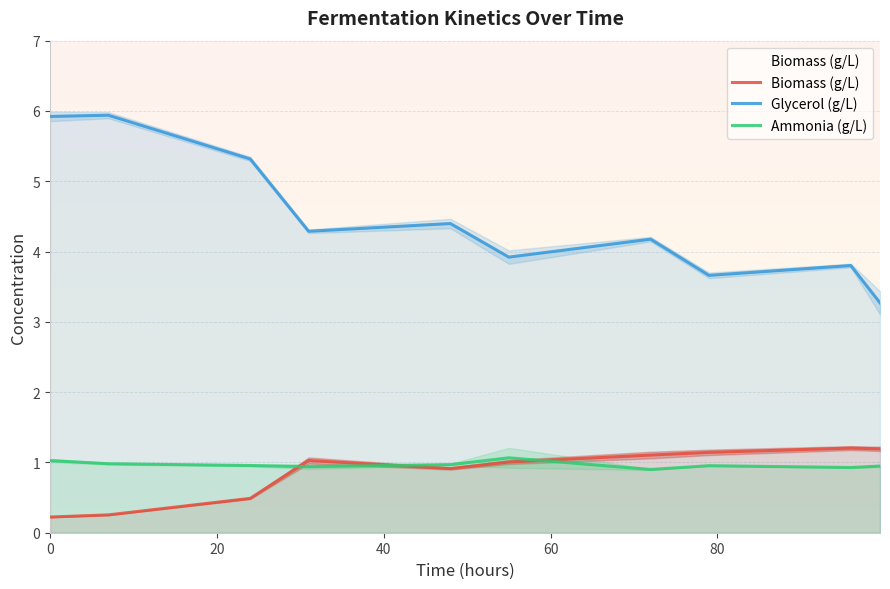

In Glycerol (g/L), how many points are higher than both neighbors (excluding endpoints)?

4